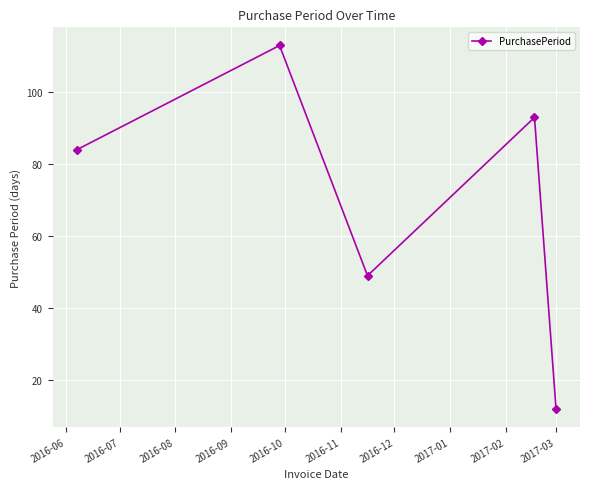

How many points are lower than both their immediate neighbors (excluding endpoints)?

1